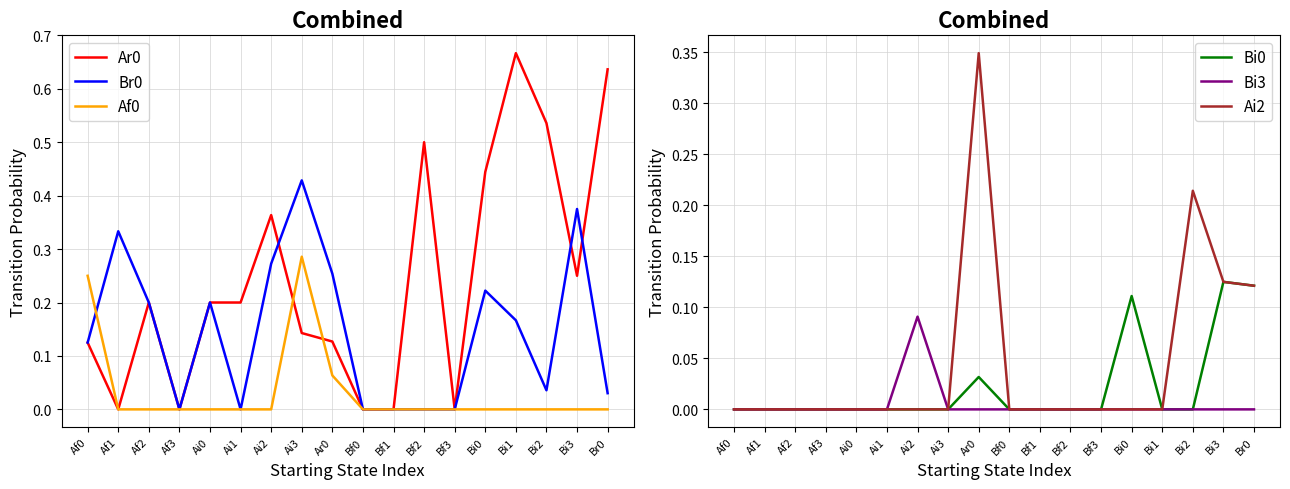

What is the sum of all Ai2 values?

0.8